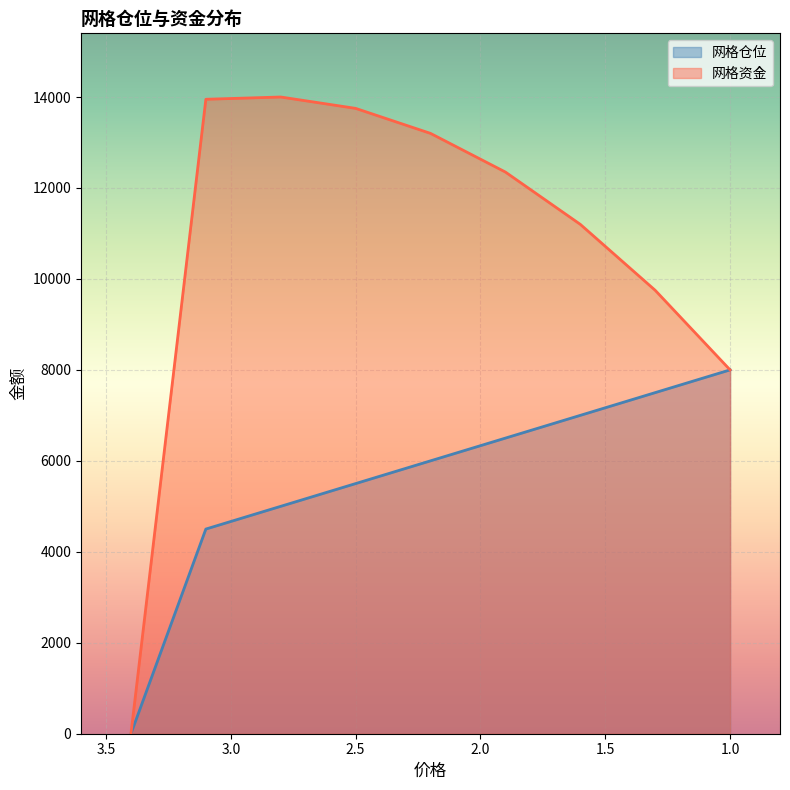

At which label does 网格资金 first exceed 12350?

3.1